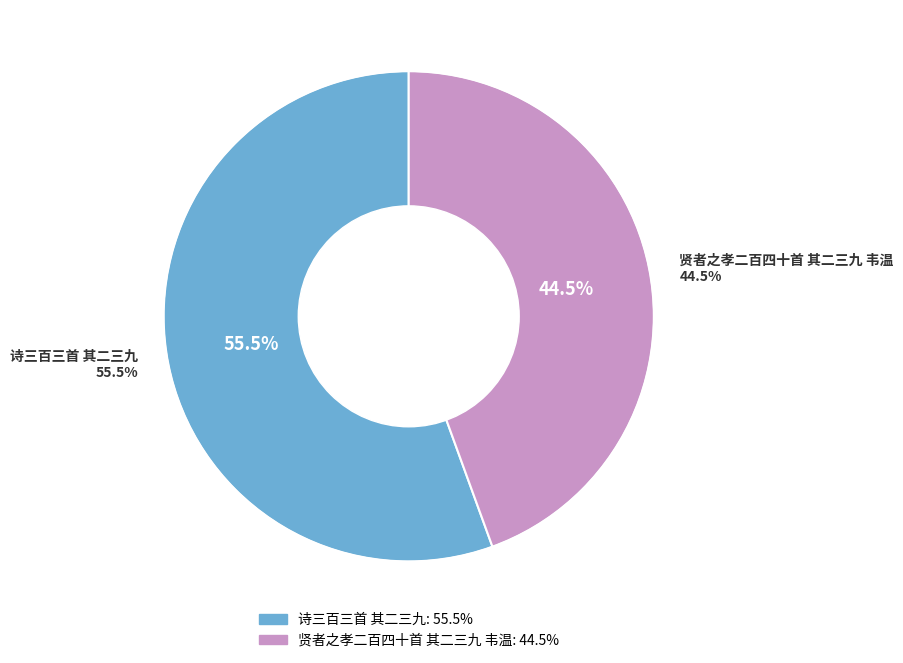

Combined, do 诗三百三首 其二三九 and 贤者之孝二百四十首 其二三九 韦温 account for over 50%?

Yes